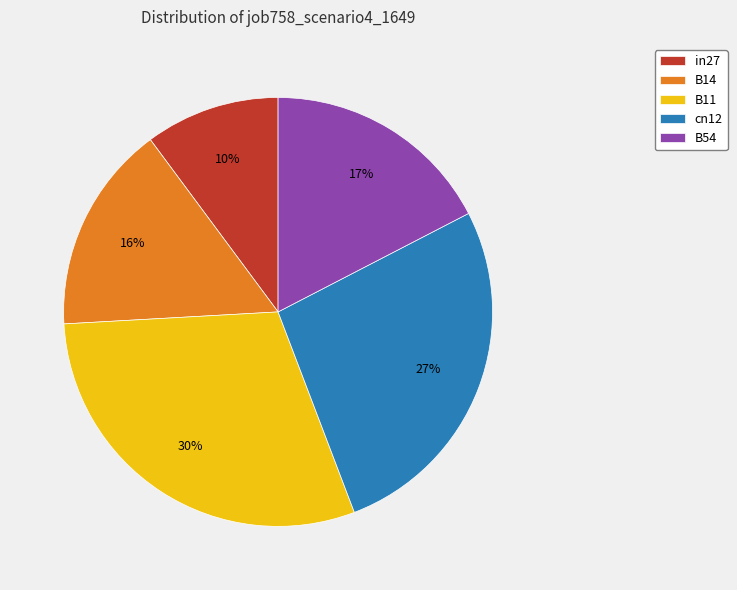

To the nearest percent, what is the average slice percentage?

20%